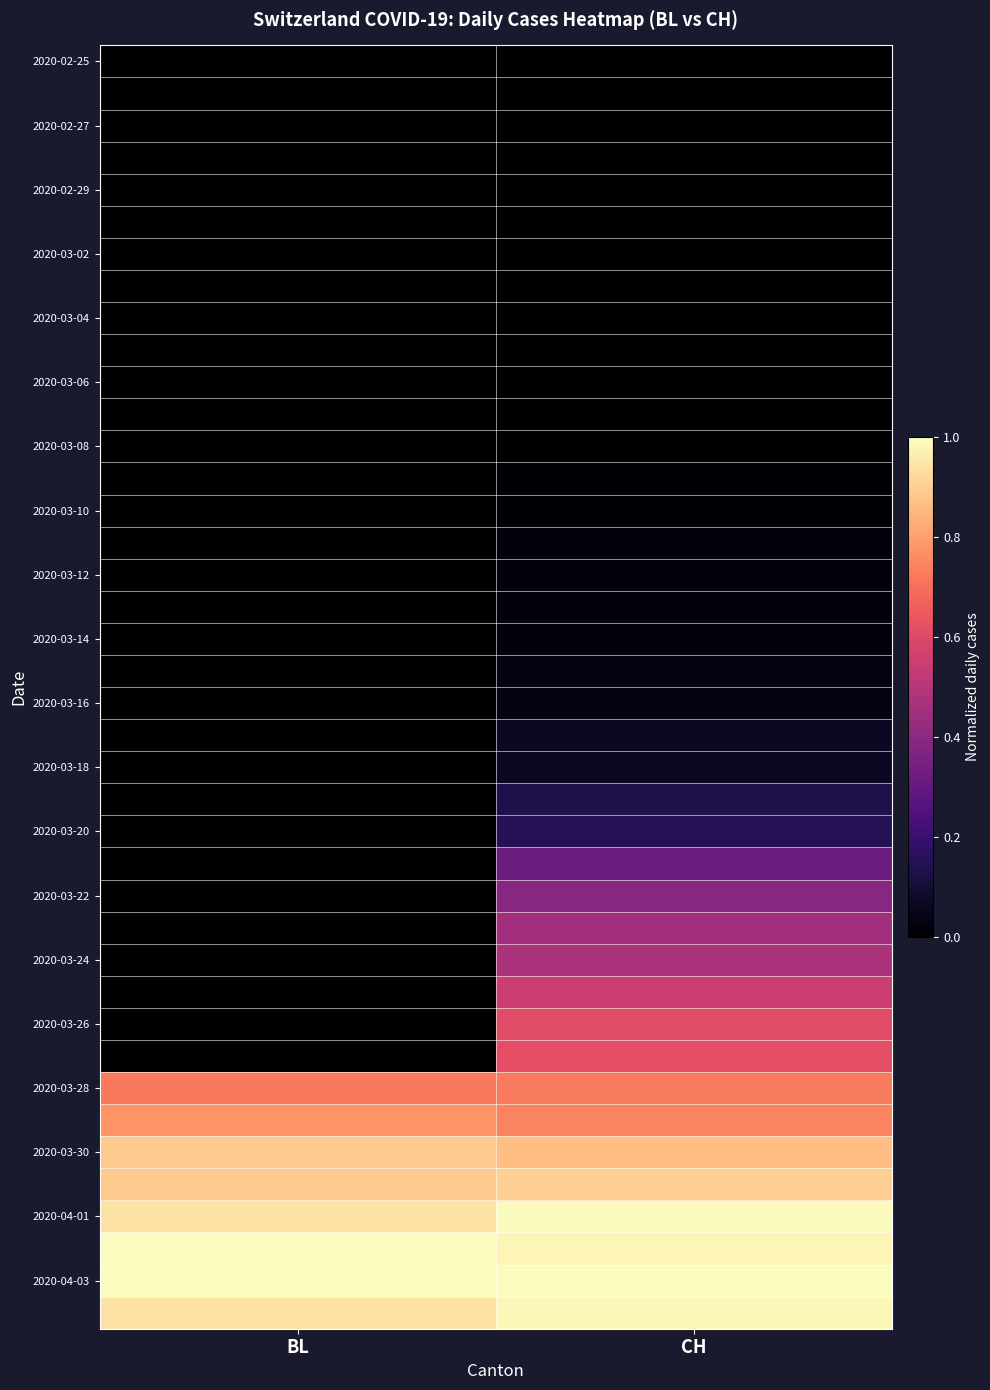

How many distinct data groups are displayed?

40